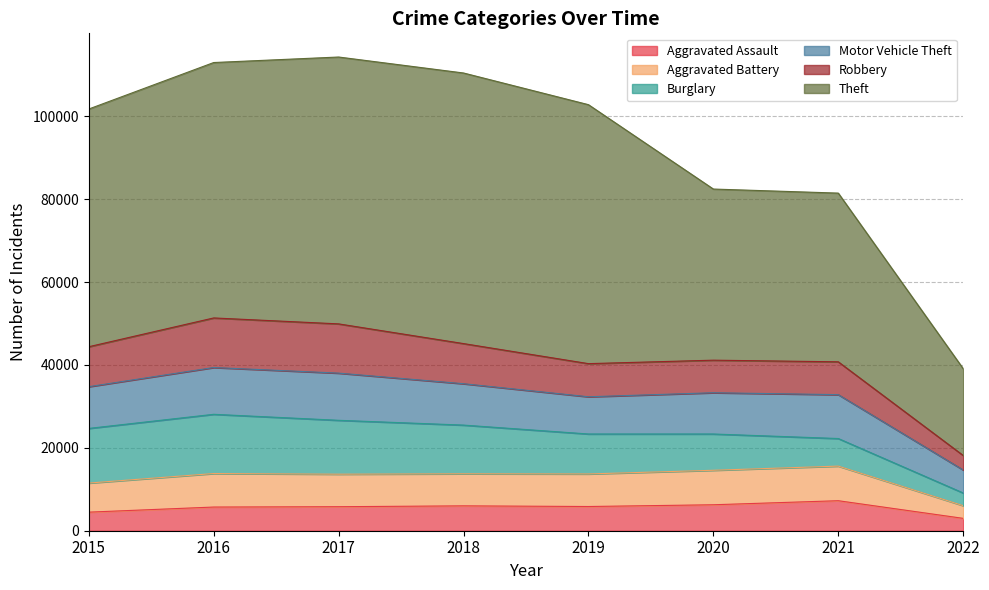

Which series has the largest total across all categories?

Theft